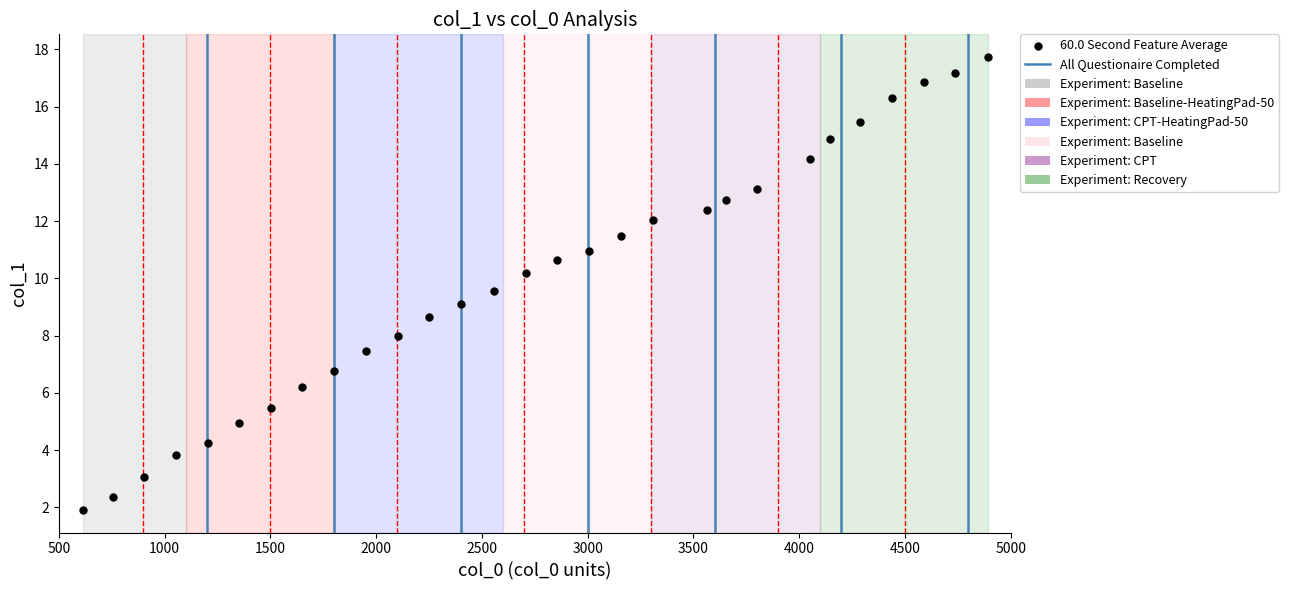

What is the range of Y values (max minus min)?

15.8